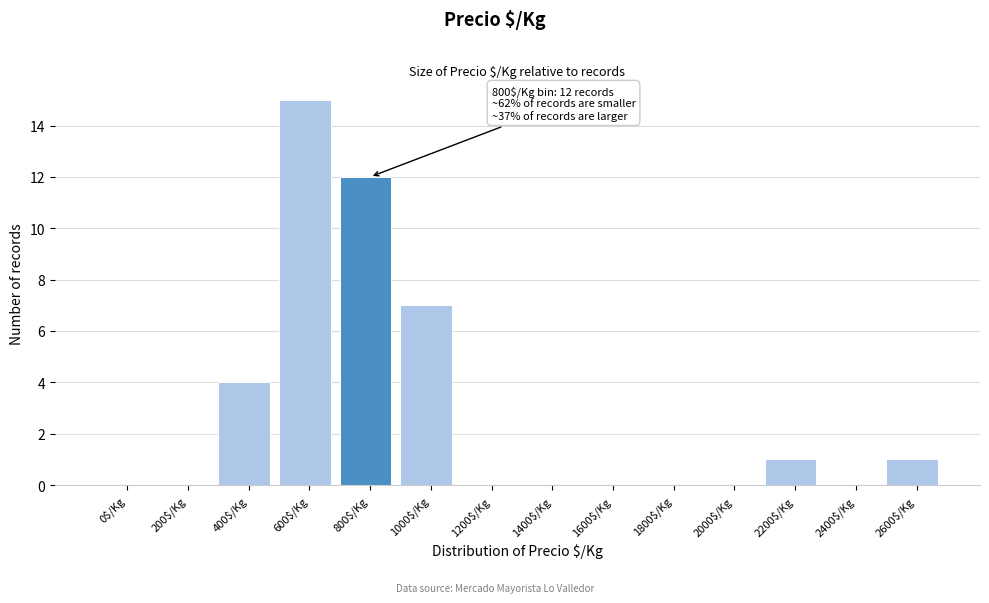

What is the greatest value displayed?

15